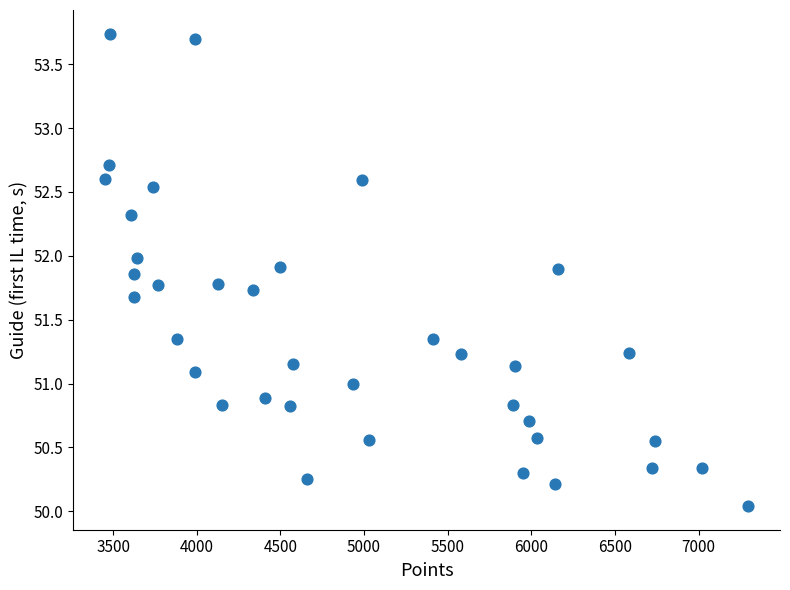

What is the range of X values (max minus min)?

3840.0